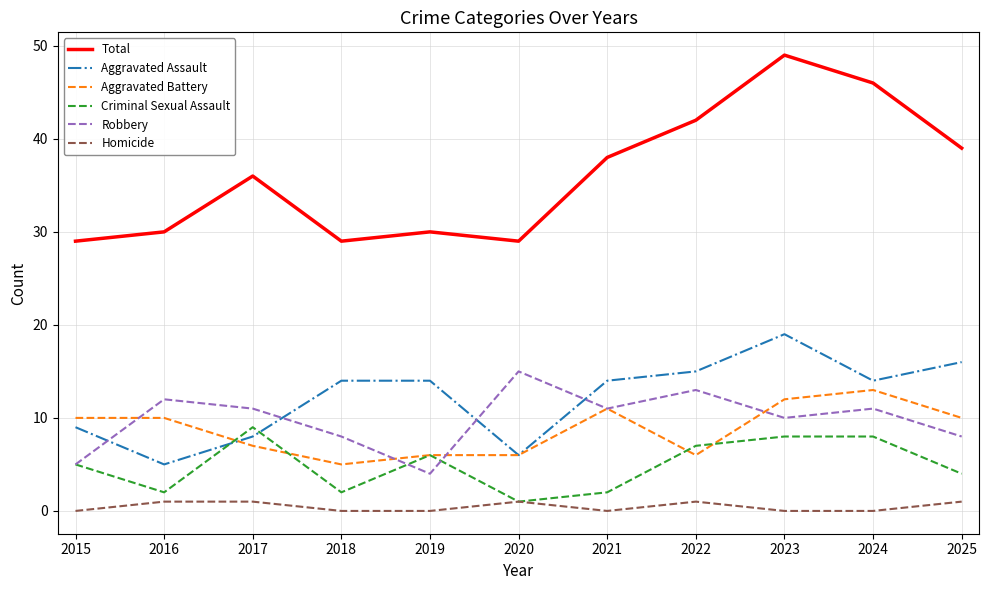

What is the lowest value of the Robbery series?

4